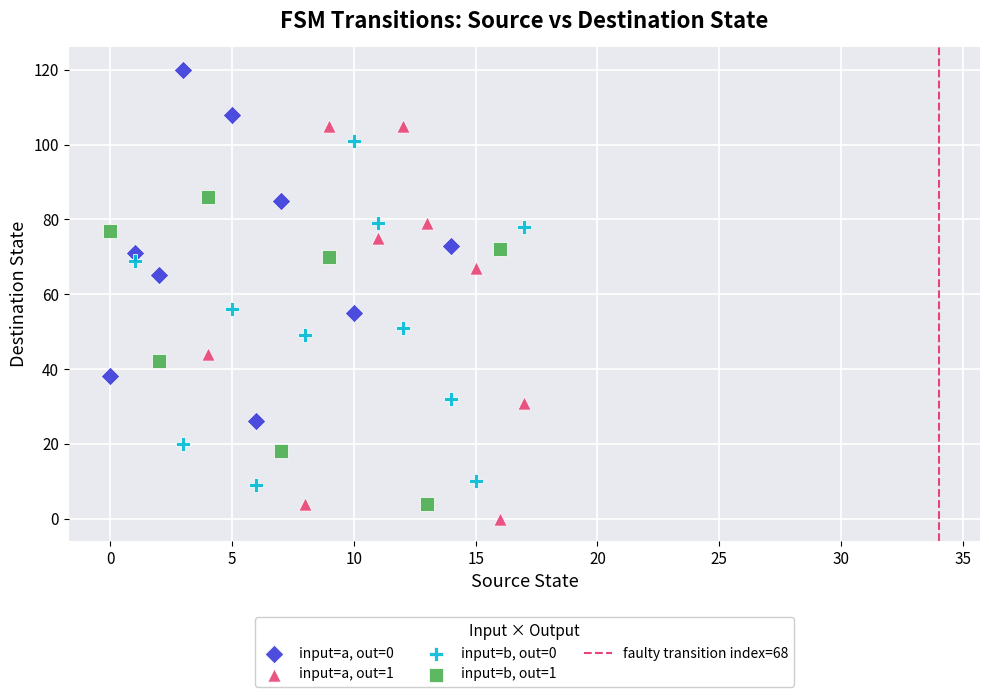

Which series has the widest spread of Y values?

input=a, out=1